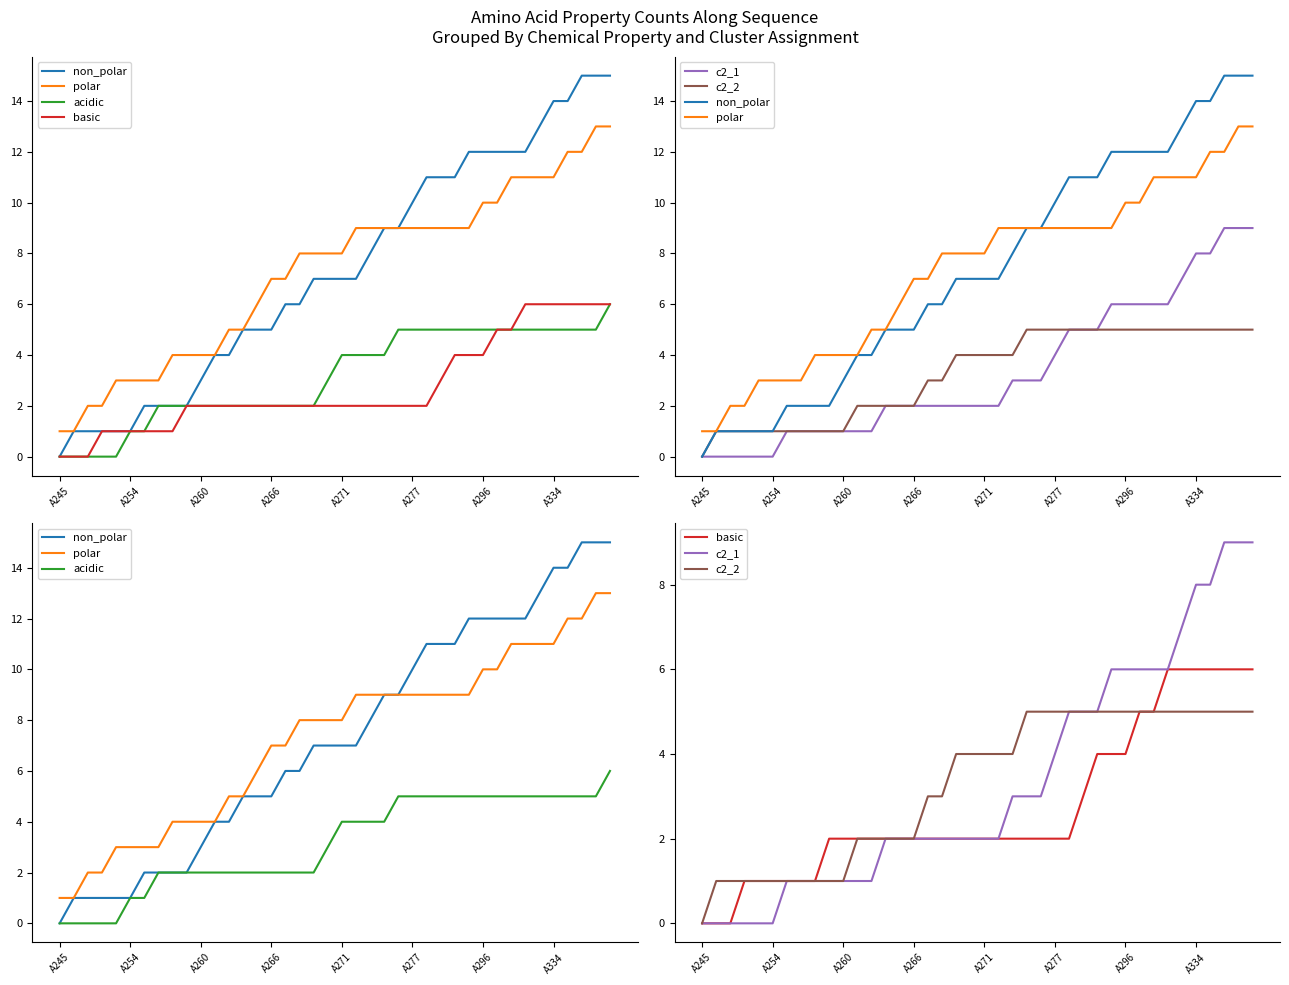

How many categories are shown in the chart?

40